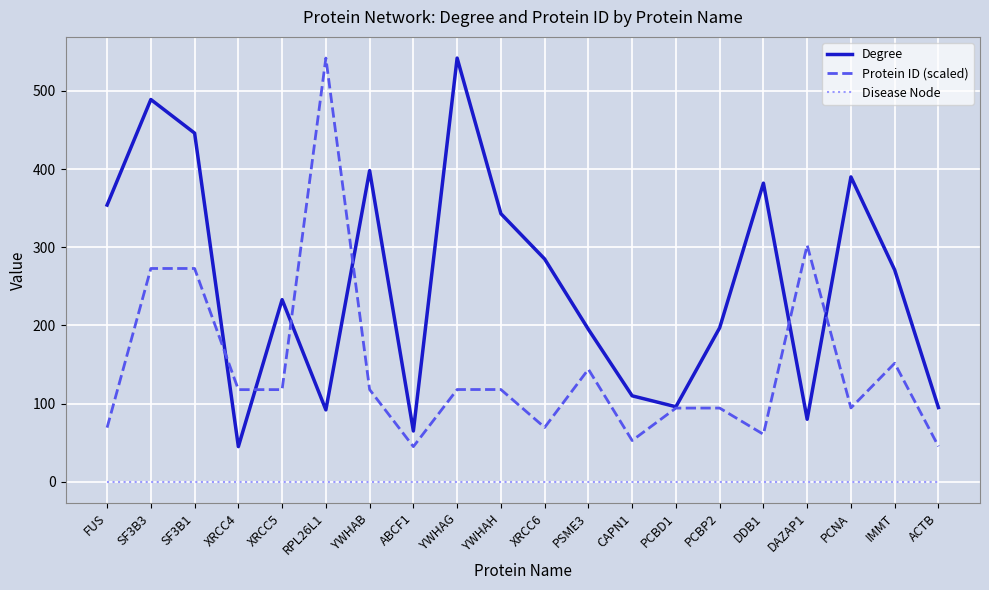

Which category has the highest value in the Degree series?

YWHAG